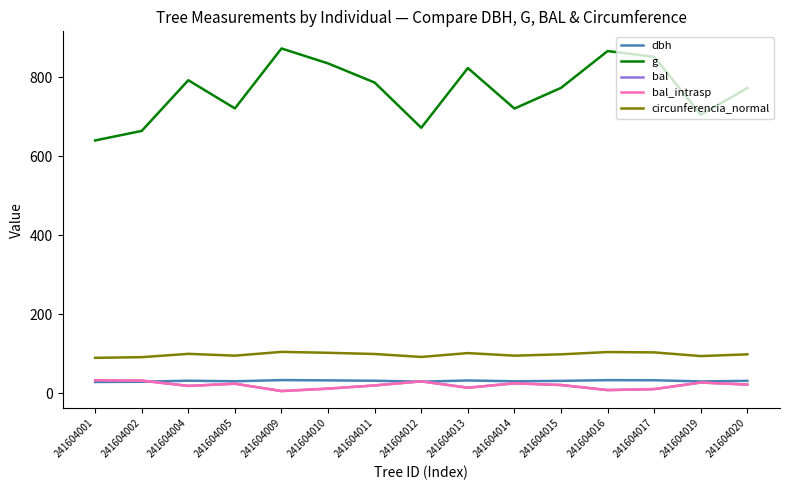

Is it true that g equals 319.7 at 241604016?

False